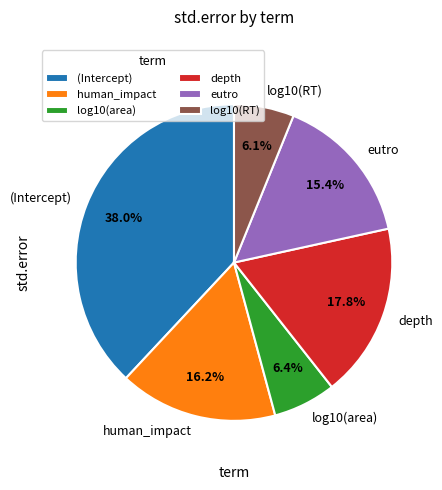

Which slice is the largest?

(Intercept)